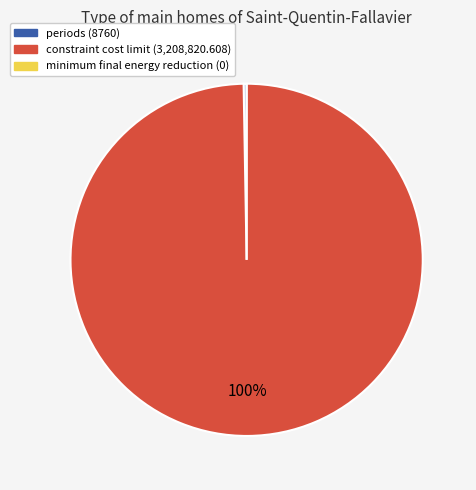

What is the largest slice in the pie chart?

constraint cost limit